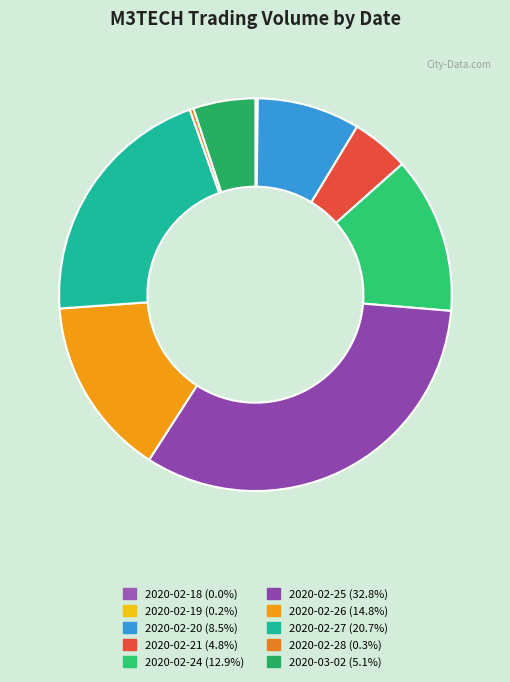

To the nearest percent, what is the difference between the largest and smallest slice percentages?

33%